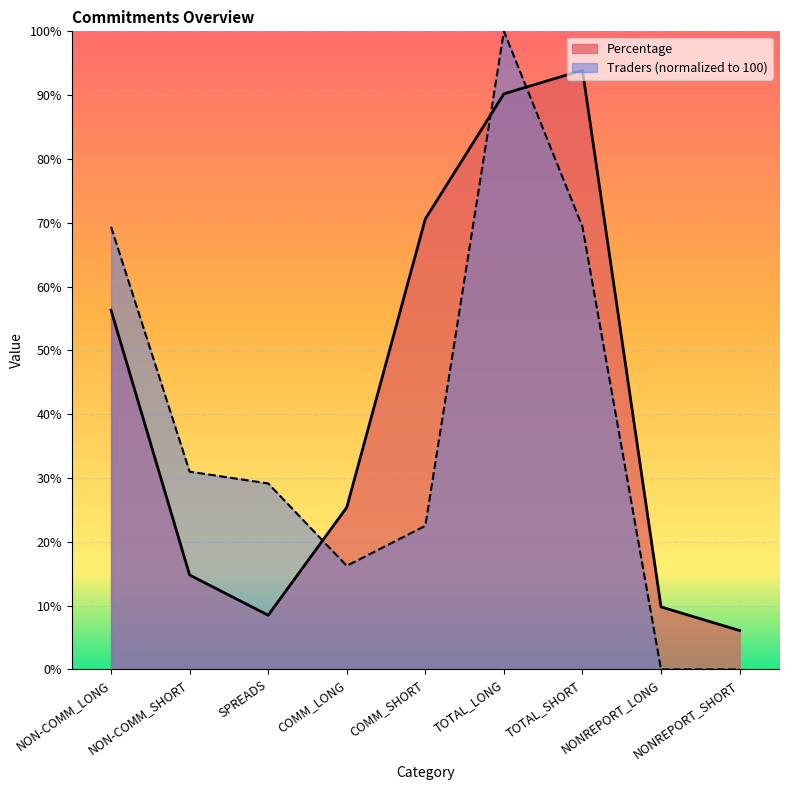

How many times do Traders and Percentage cross each other?

3